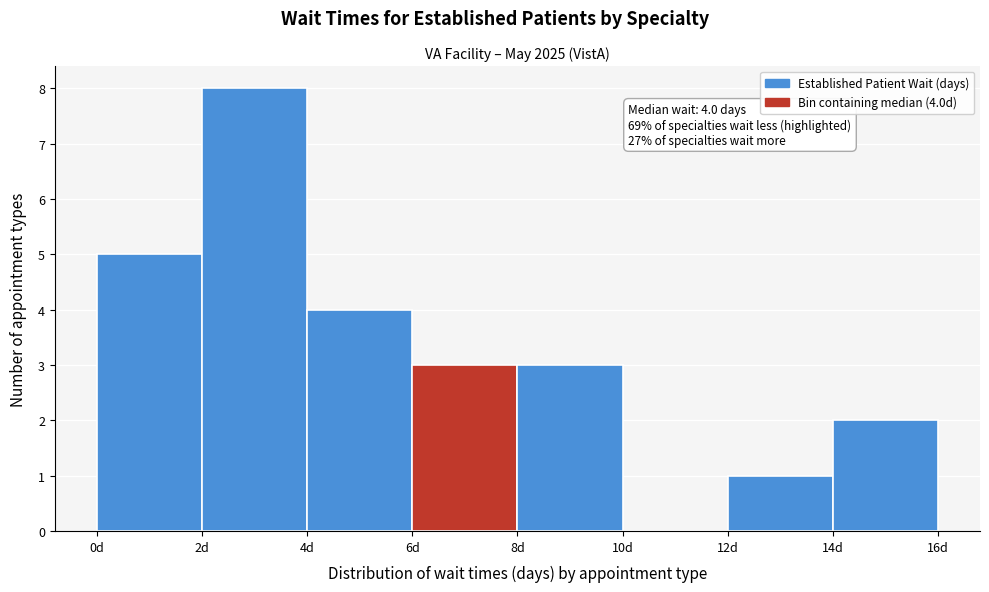

Over which range of the x-axis is the bar tallest?

2 to 4